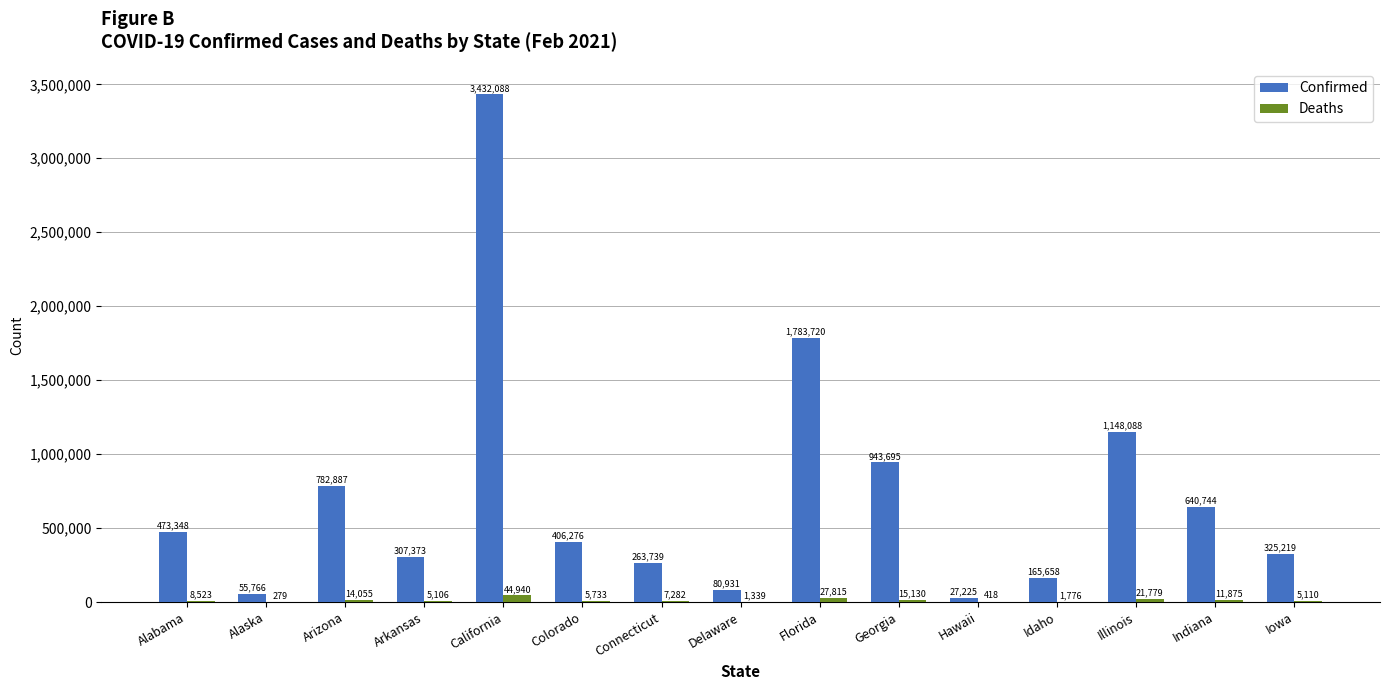

What are all the series names shown in the legend?

Confirmed, Deaths